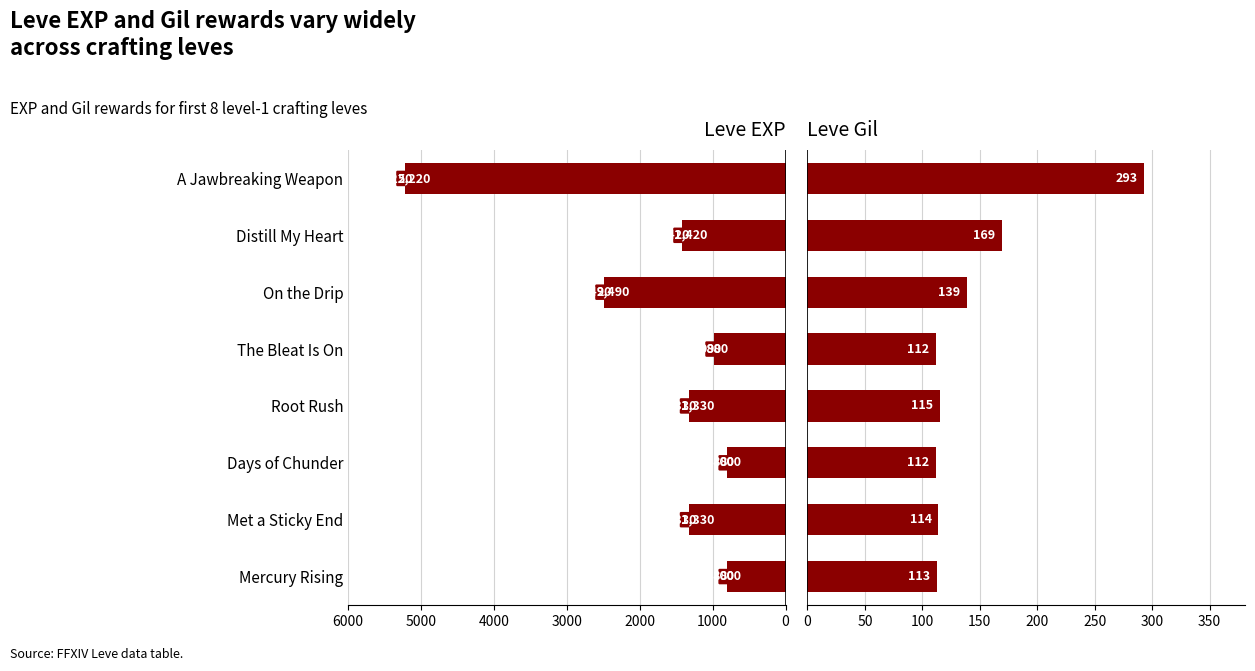

What is the difference between the maximum and second lowest values in the Leve Gil series?

181